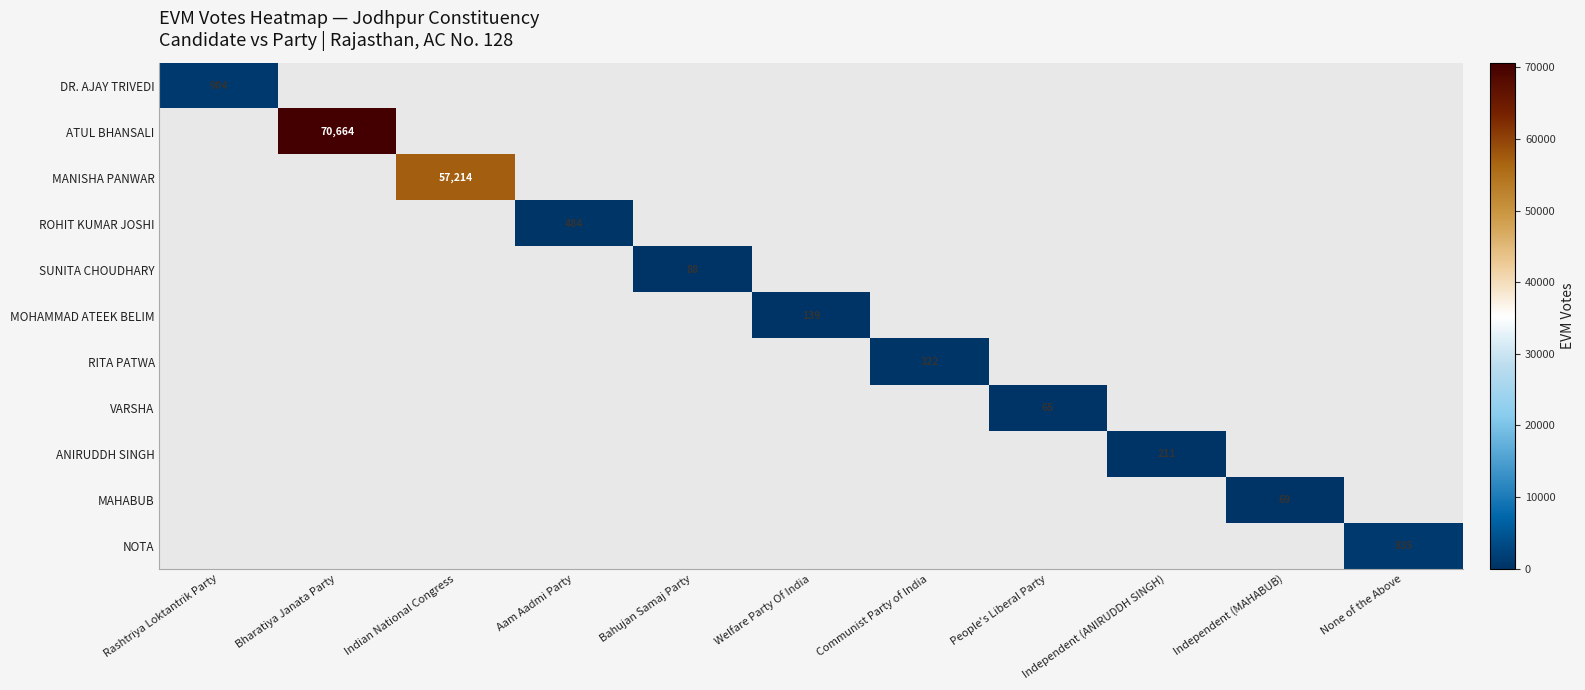

Count the number of data series in this chart.

11